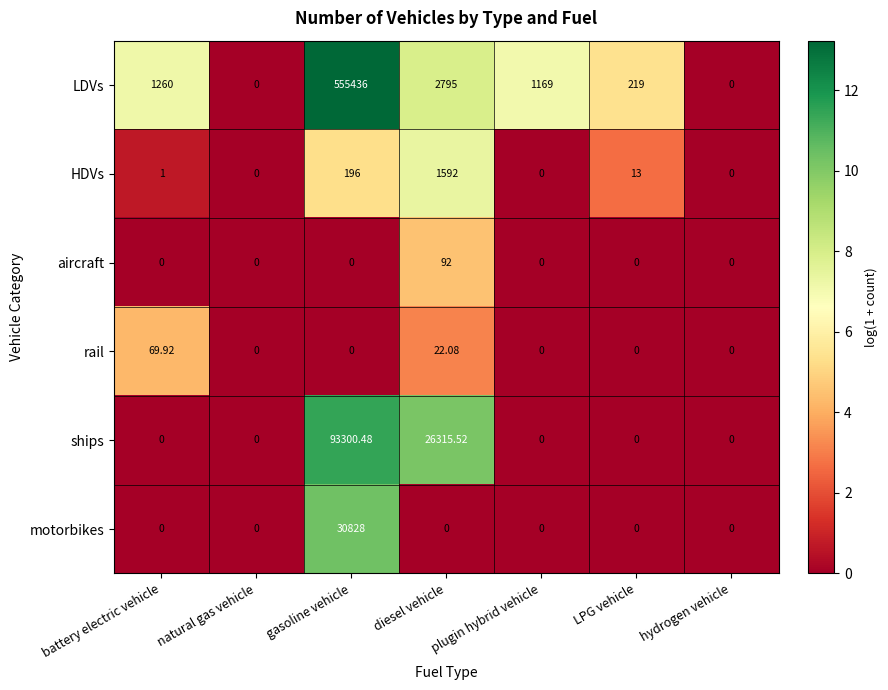

Which series changed the most between diesel vehicle and LPG vehicle?

ships